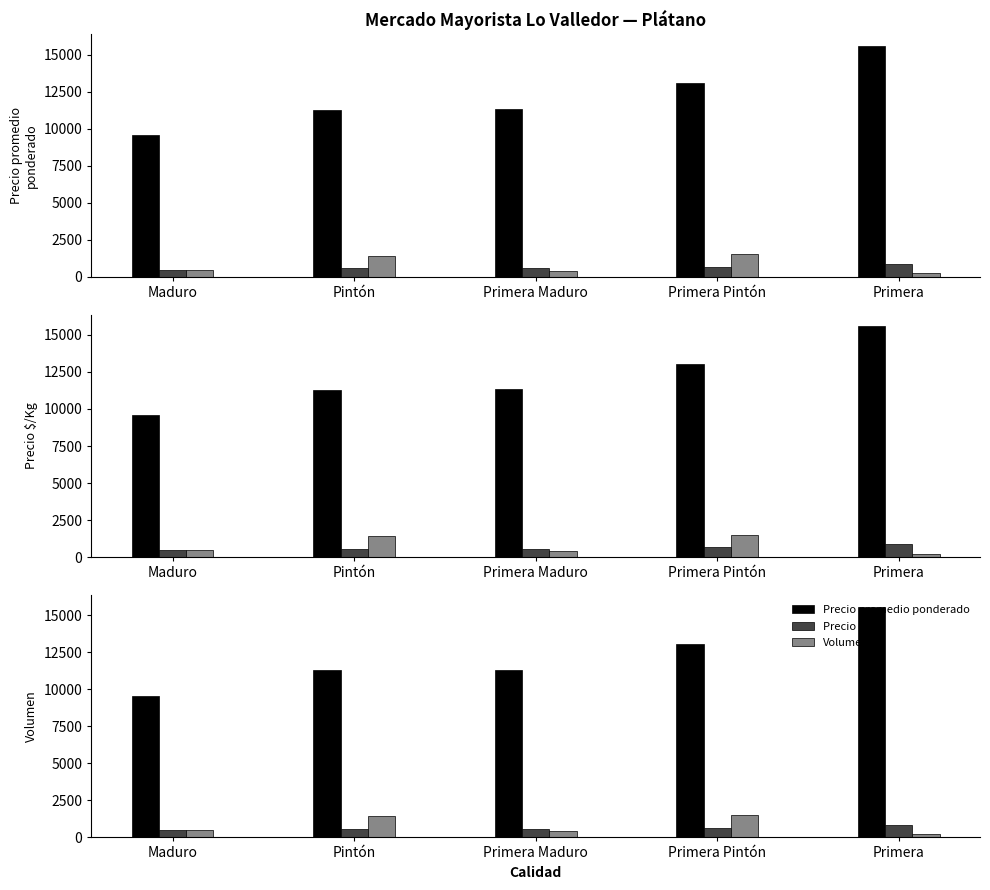

Where is Volumen nearest to the value 861?

Maduro